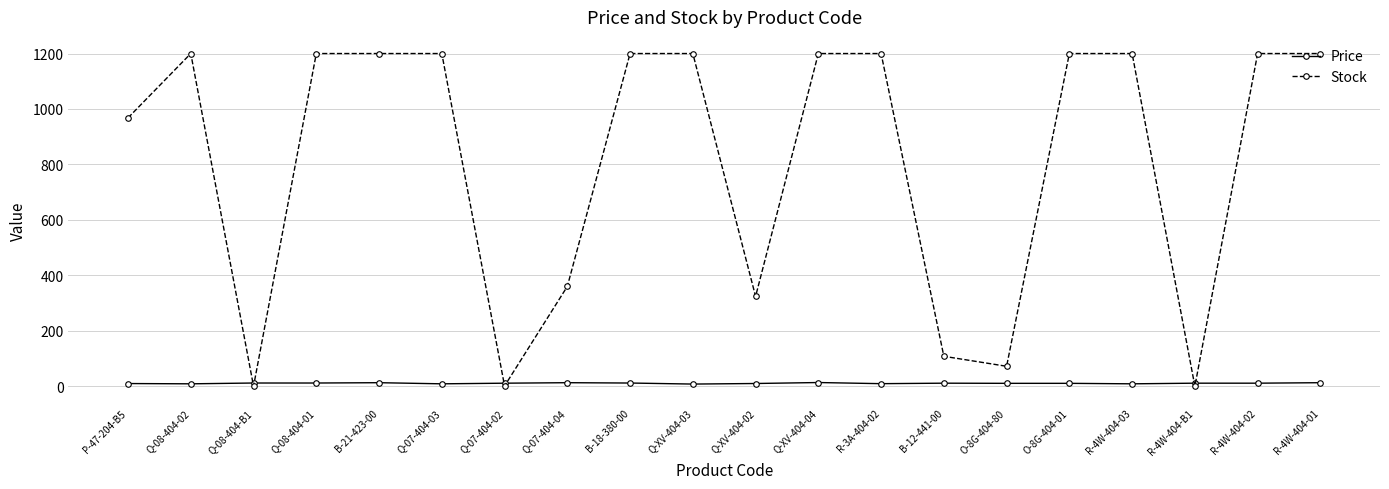

Rank the series by their maximum value, from lowest to highest.

Price, Stock